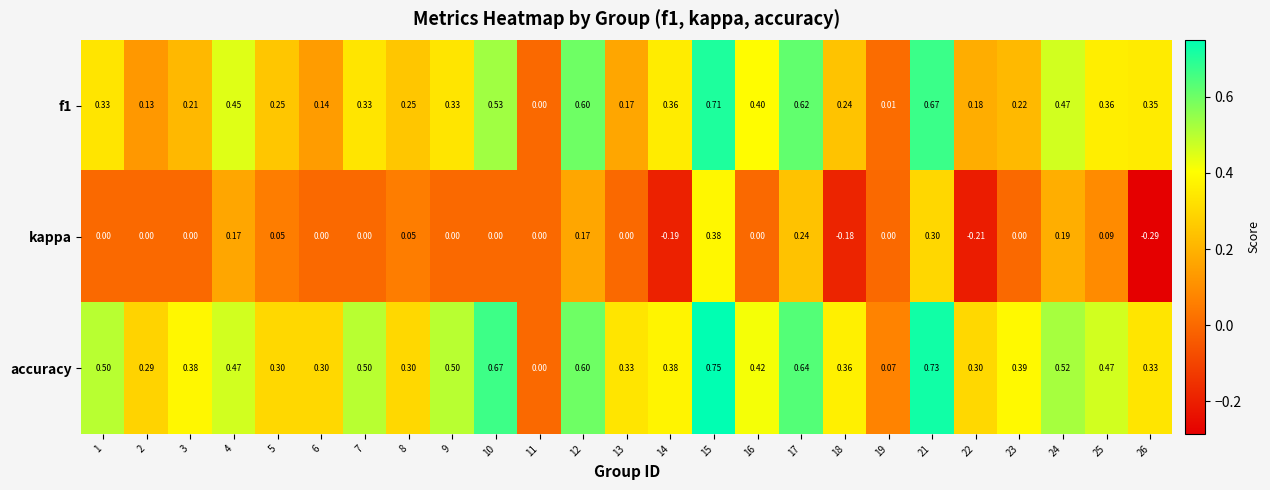

Which label corresponds to the largest value in the chart?

15